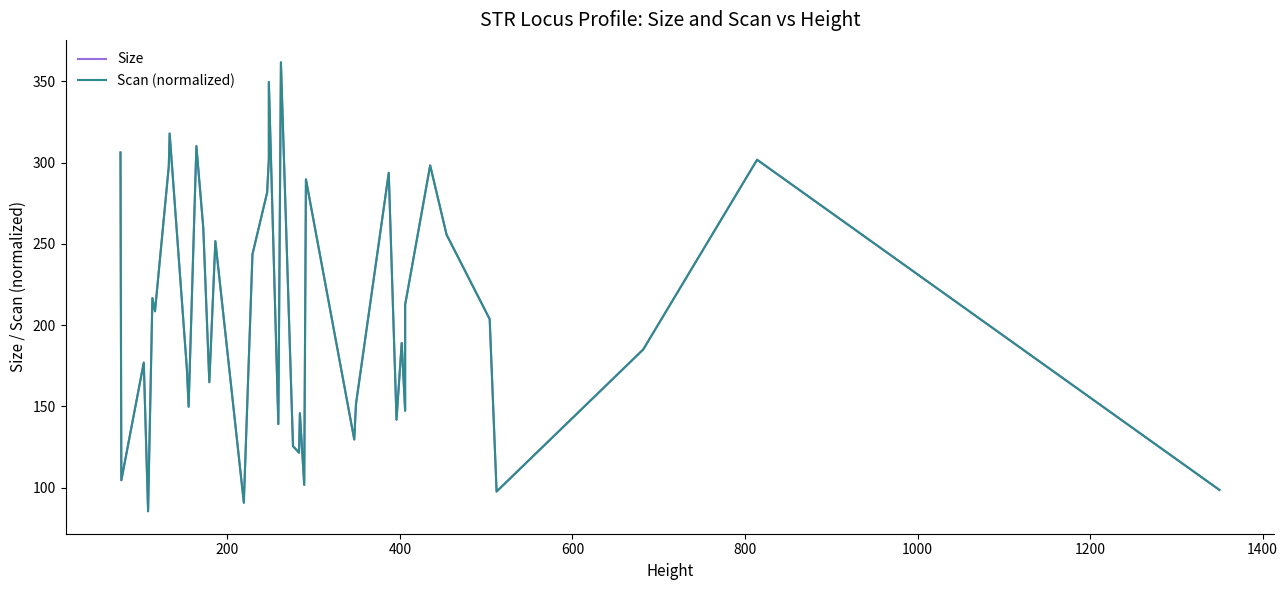

How many lines are shown in the chart?

2